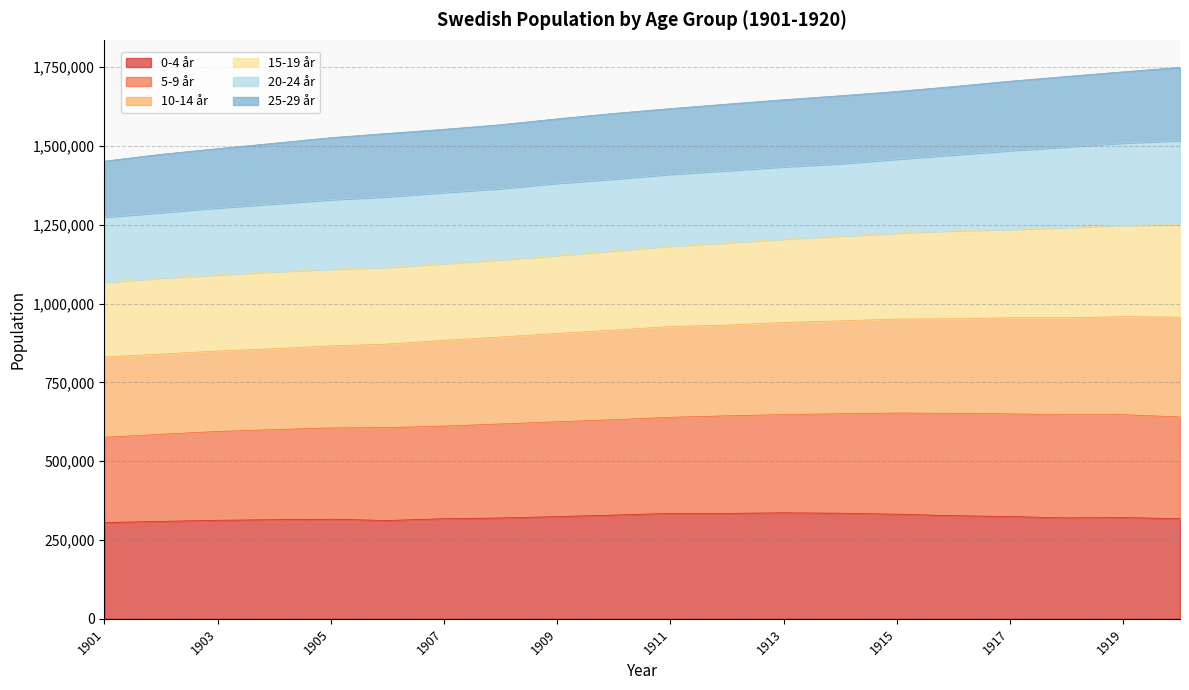

What is the total value across all series at 1917?

1705900